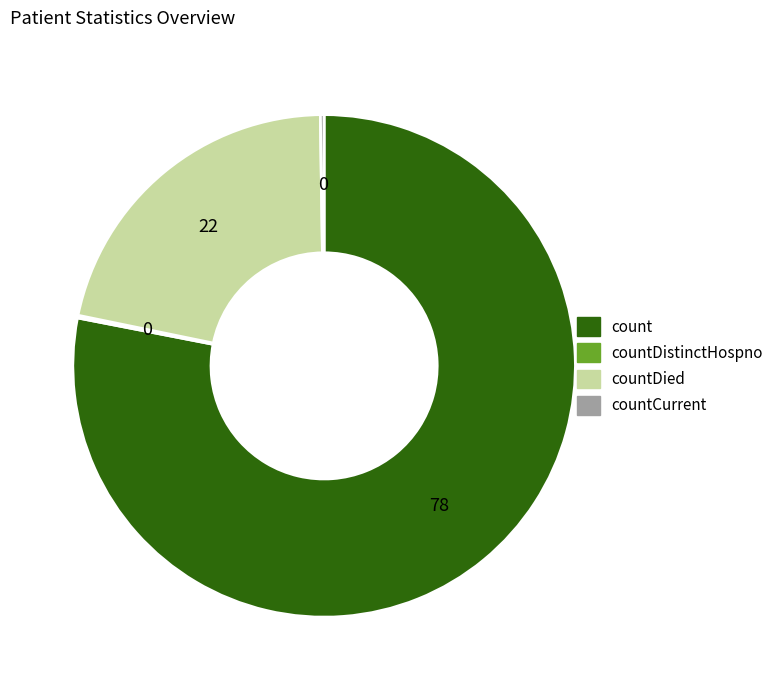

Which category accounts for the majority?

count